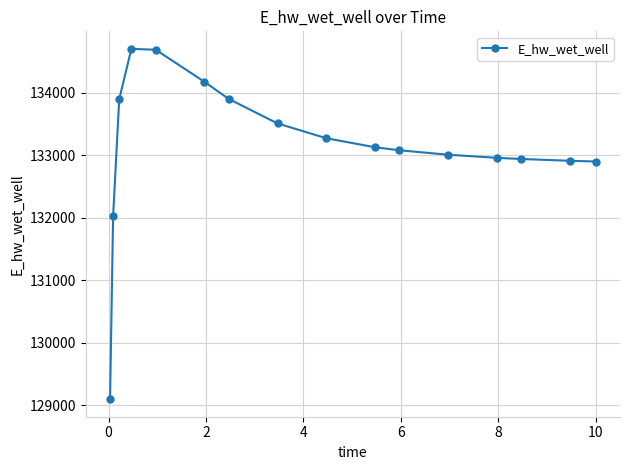

What is the value of the 8th point from the left?

133507.3